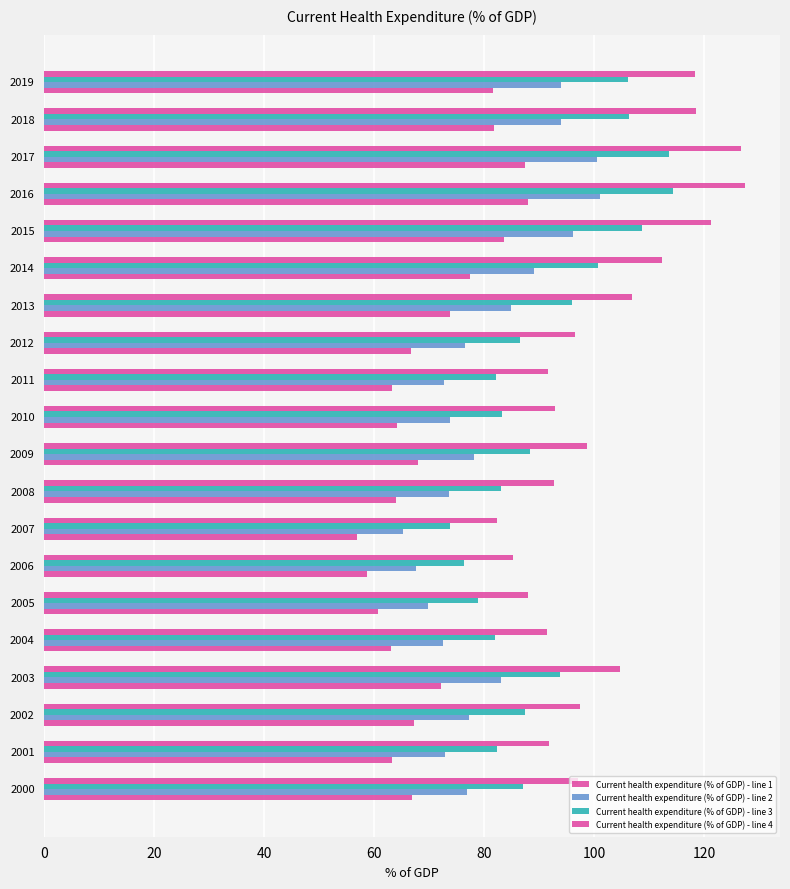

How many categories are shown in the chart?

20